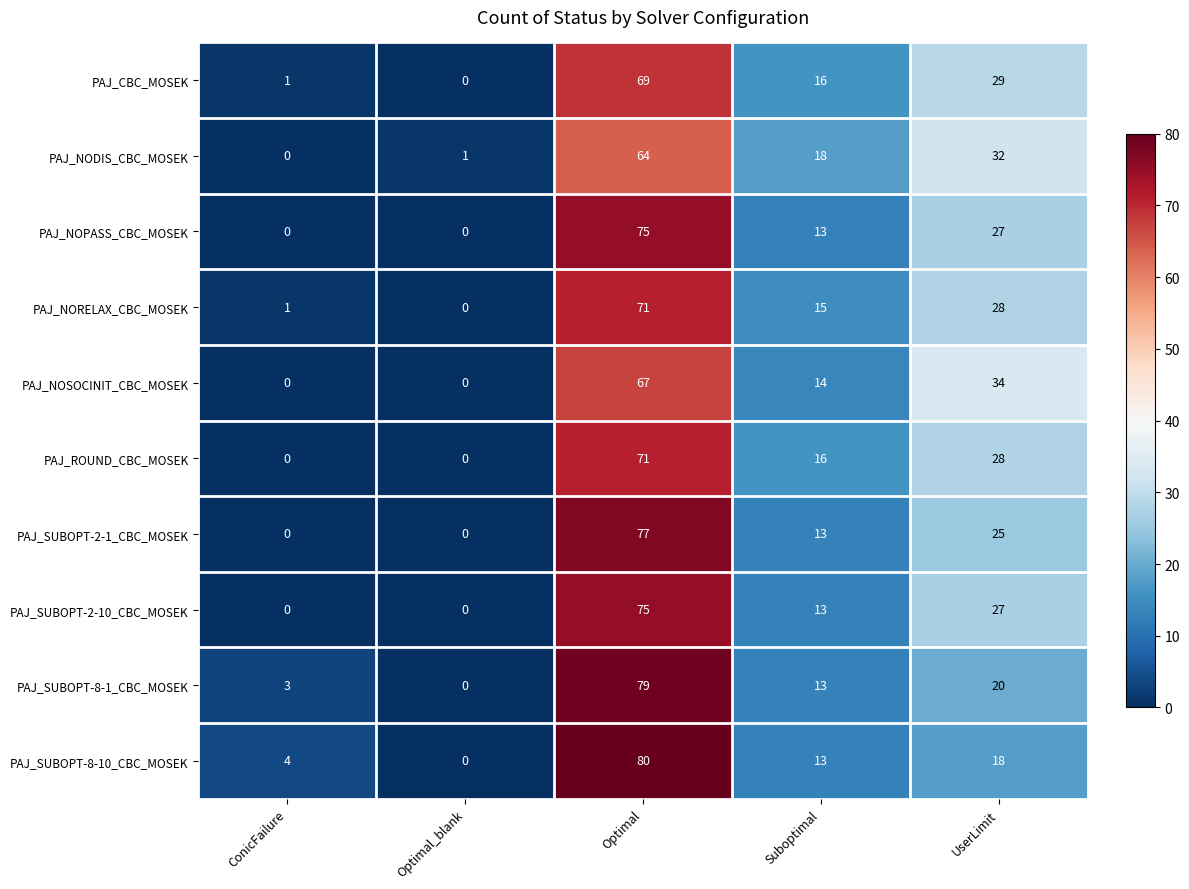

What is the sum of all PAJ_NOPASS_CBC_MOSEK values?

115